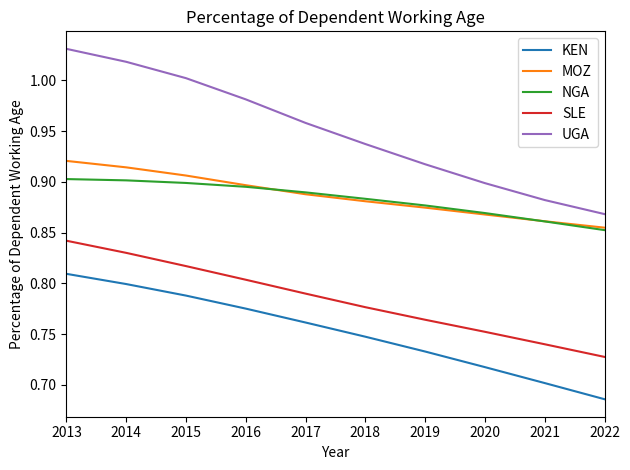

What is the spread (max minus min) of values at 2016?

0.2